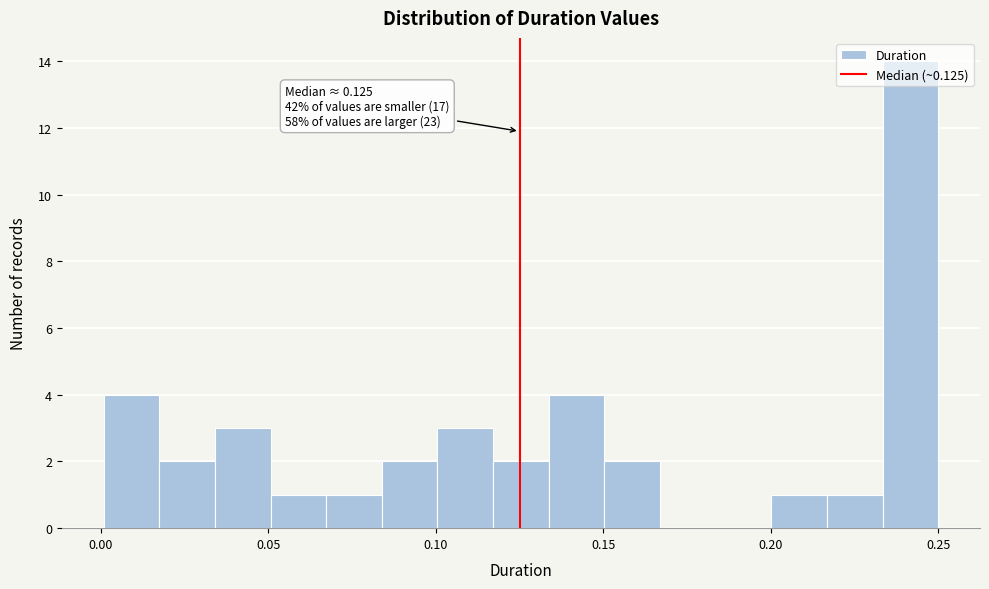

Around what value on the x-axis is the tallest bar? Give the approximate position of its centre, as read against the axis.

0.240